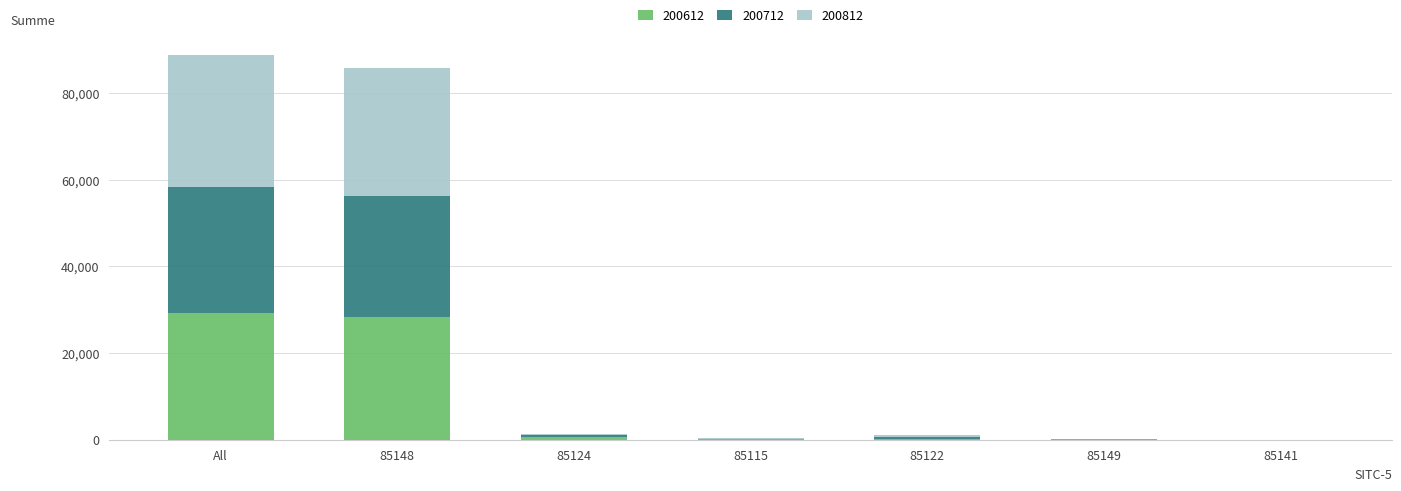

What is the total value across all series at 85148?

85831.3